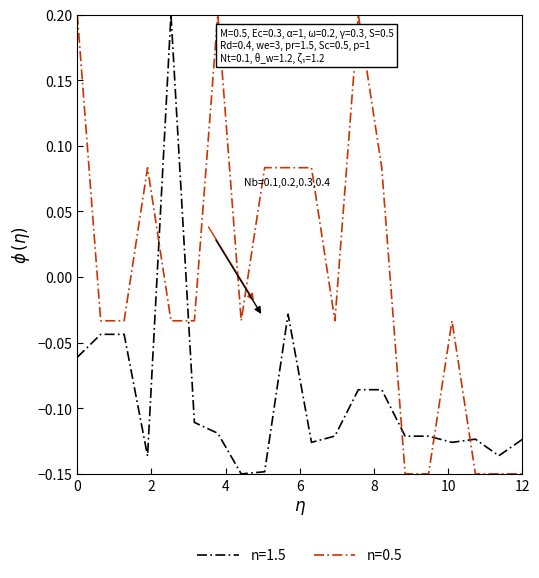

True or false: n=1.5 and n=0.5 cross at least once.

True